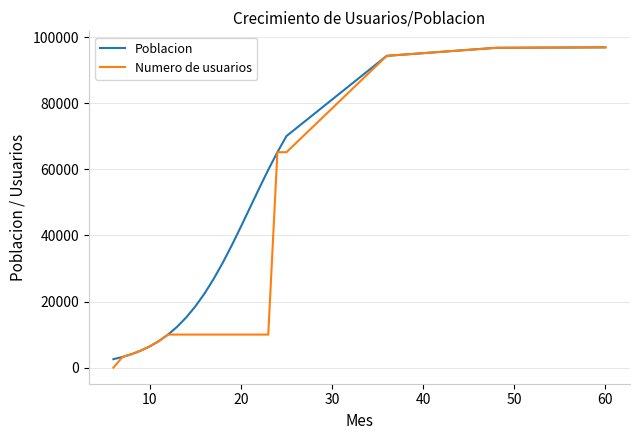

Rank the series by their average value, from lowest to highest.

Numero de usuarios, Poblacion